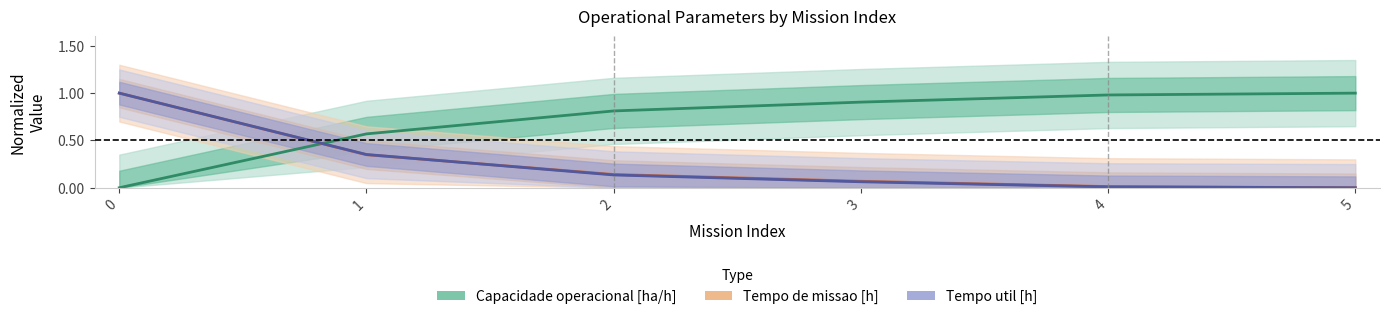

How many data points in Capacidade operacional [ha/h] are above 0?

5